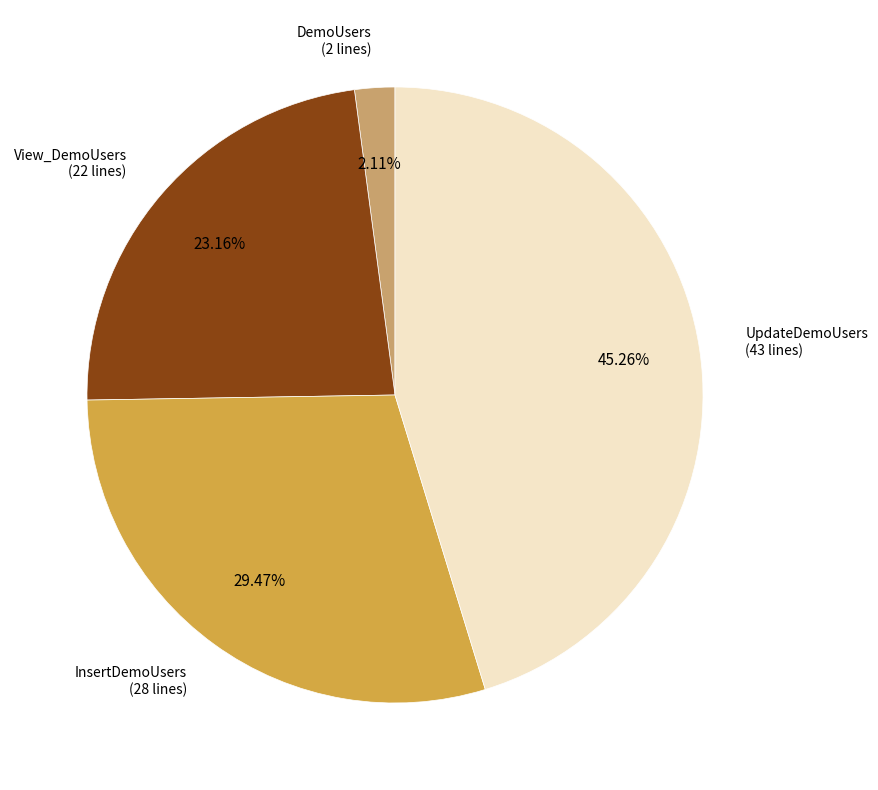

The DemoUsers slice represents 10% of the pie. True or false?

False